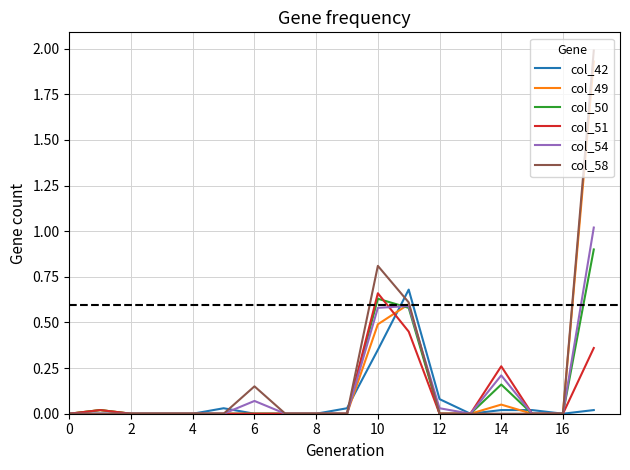

Which series has the widest spread of values?

col_58